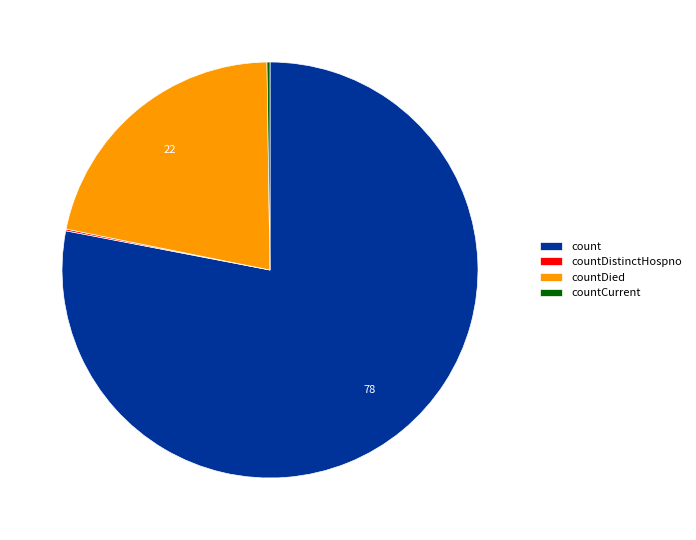

Does any single category account for the majority?

Yes